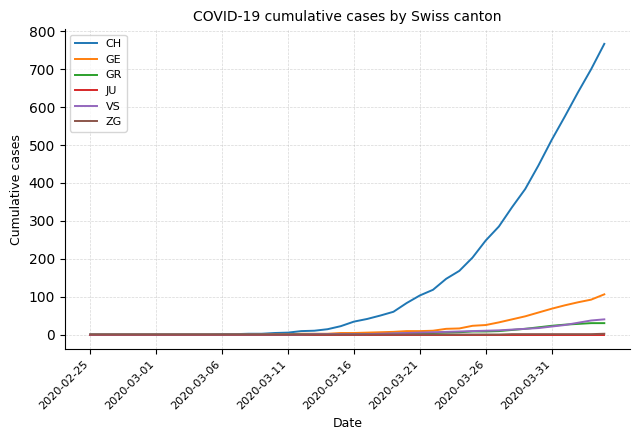

Which series has the largest total across all categories?

CH